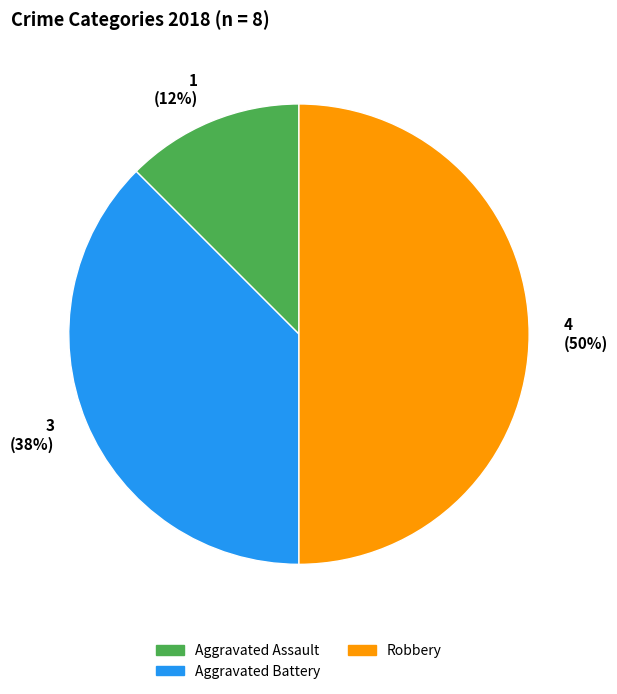

To the nearest percent, what is the average slice percentage?

33%